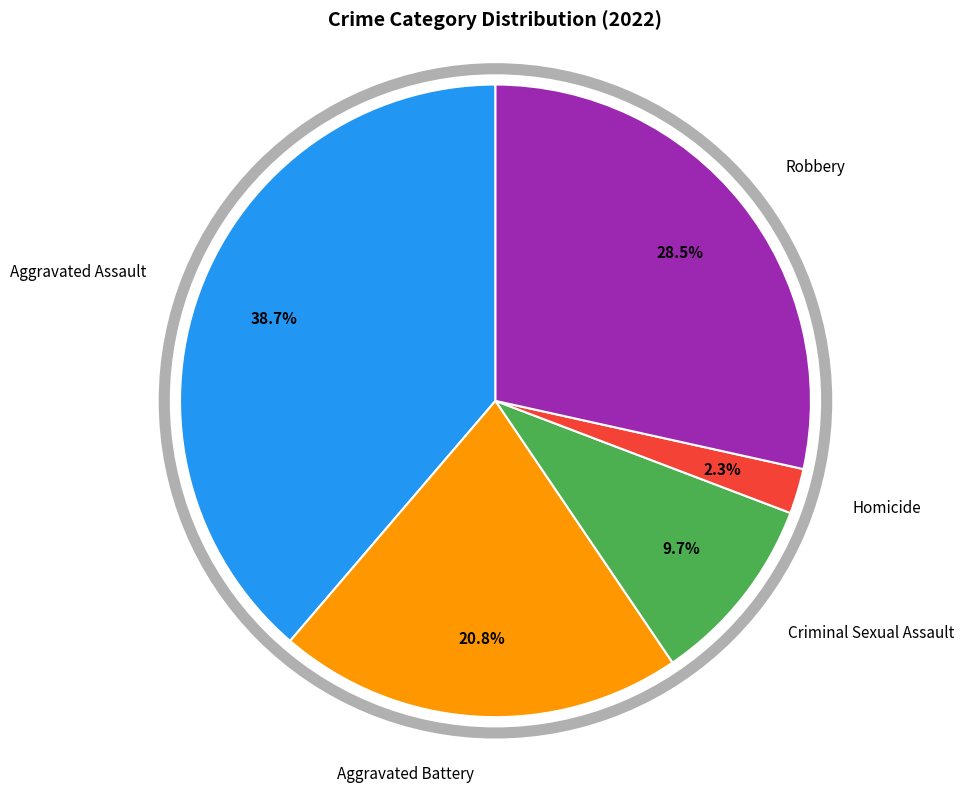

Rank the categories by value from highest to lowest.

Aggravated Assault, Robbery, Aggravated Battery, Criminal Sexual Assault, Homicide